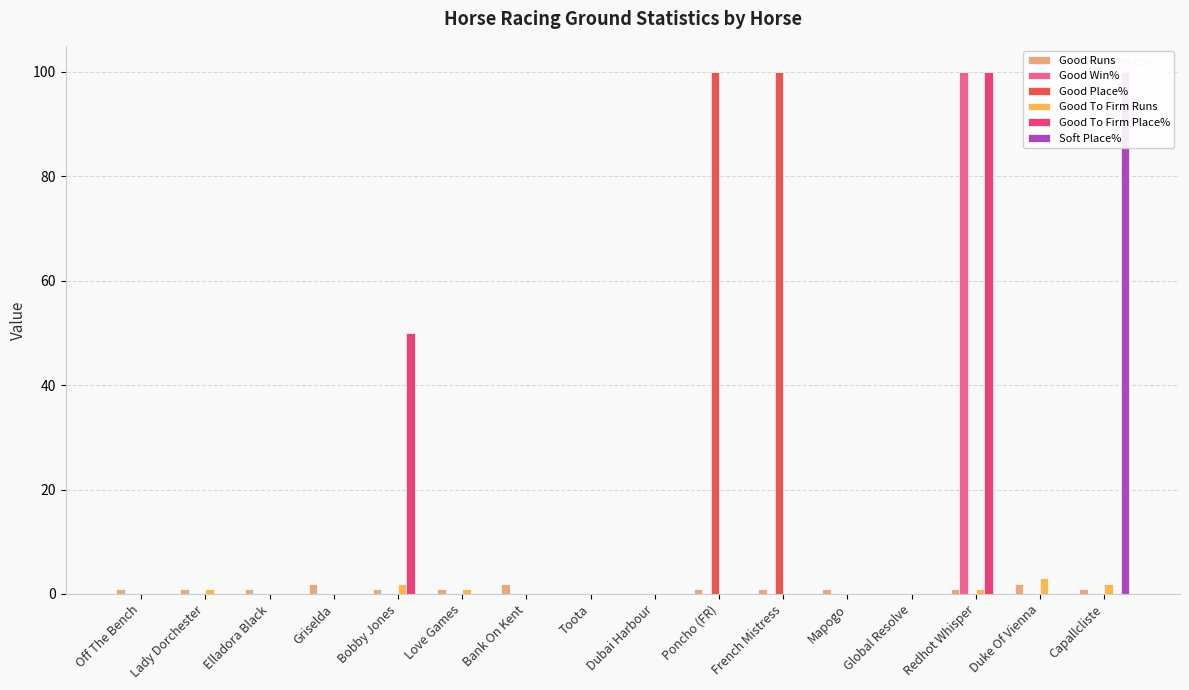

How many groups of bars are there?

16